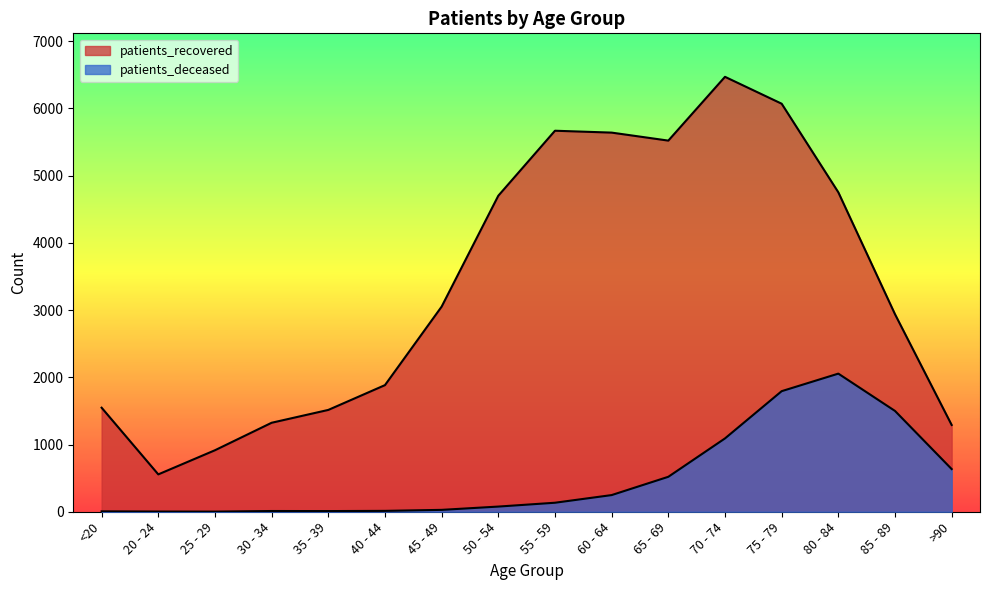

At which label is patients_recovered closest to 3513?

45 - 49